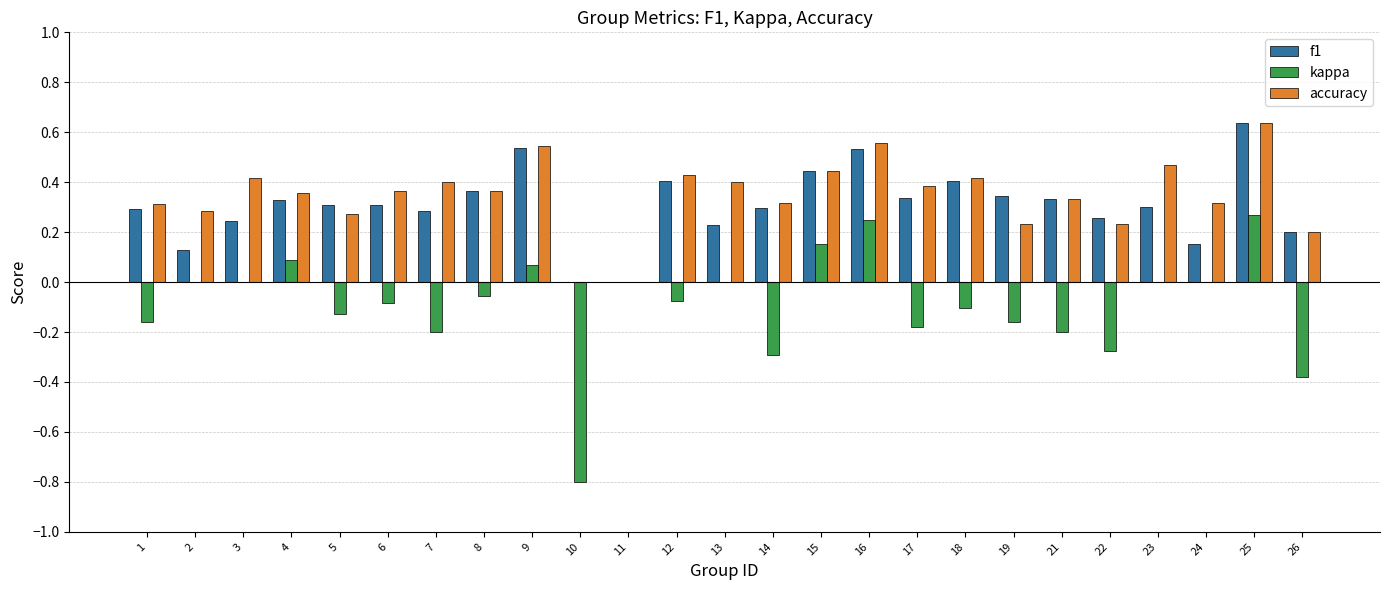

What is the spread (max minus min) of values at 10?

0.8